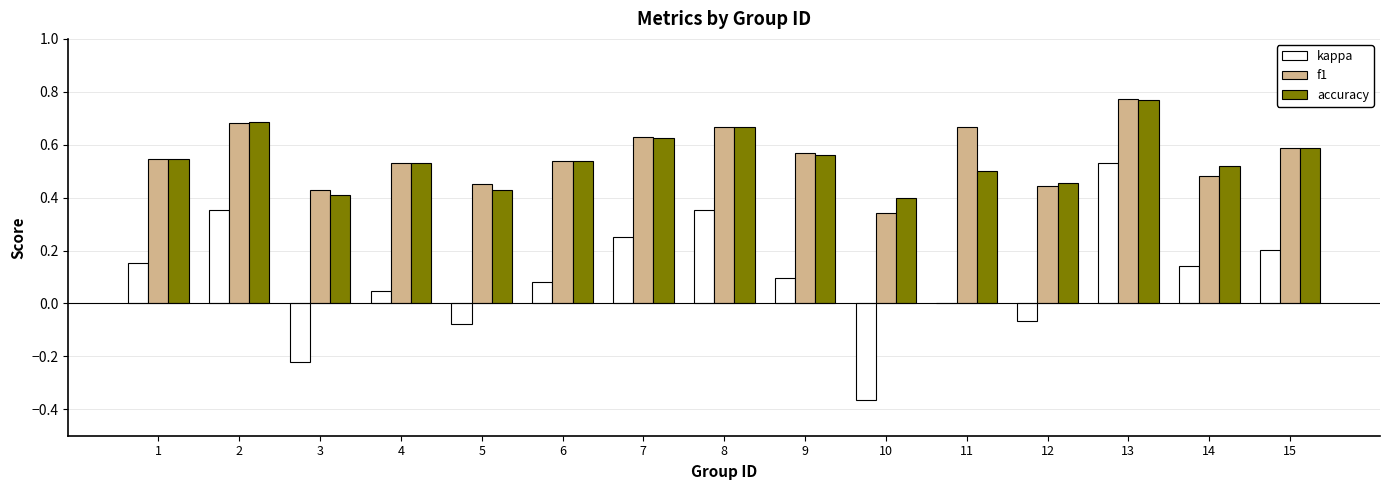

The value of f1 at 9 is 0.8. True or false?

False